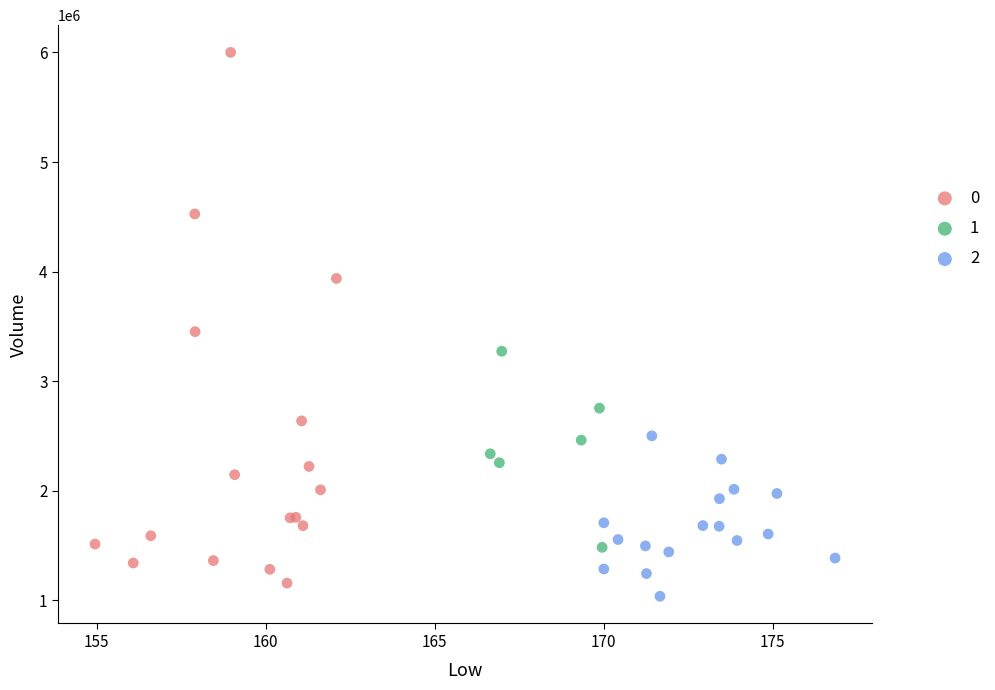

What are all the series names shown in the legend?

0, 1, 2